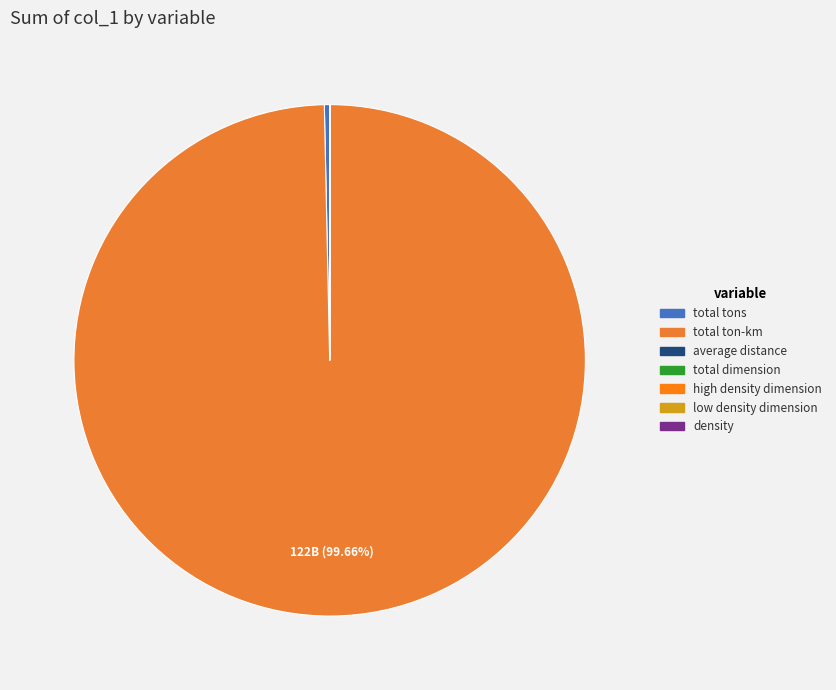

What is the change in value from average distance to density?

+3687248.1